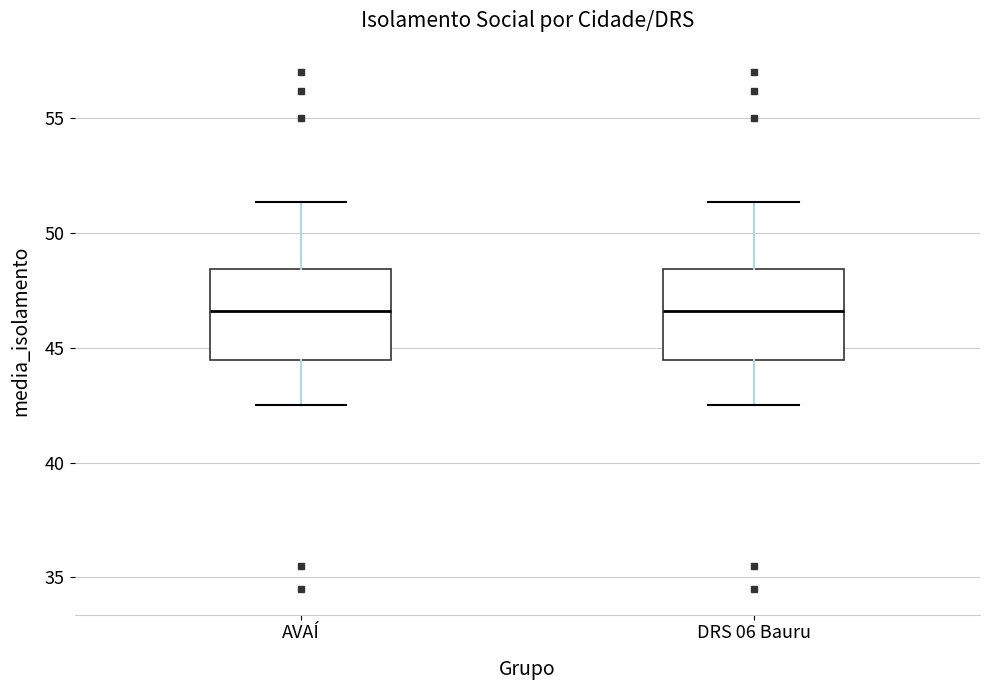

Where does the lower whisker of the box for AVAÍ end on the y-axis? The values are not printed on the chart, so give them approximately, as read against the axis.

42.5